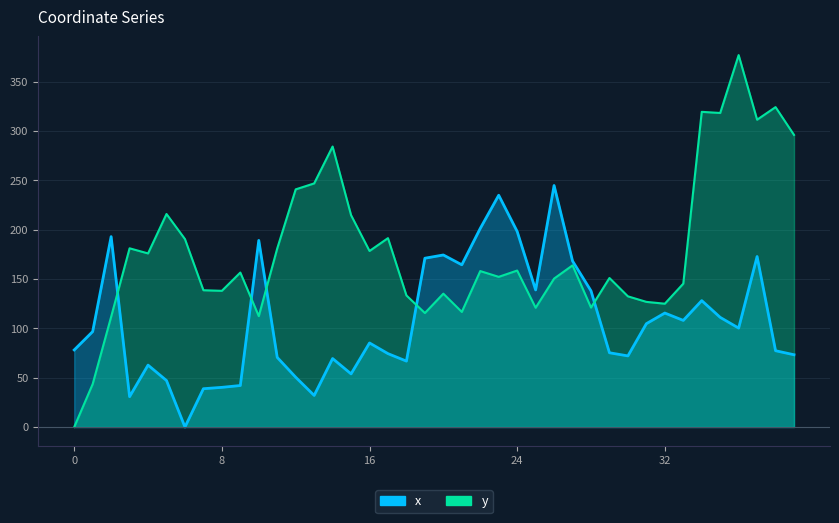

What is the difference between the maximum and minimum values in the x series?

244.7